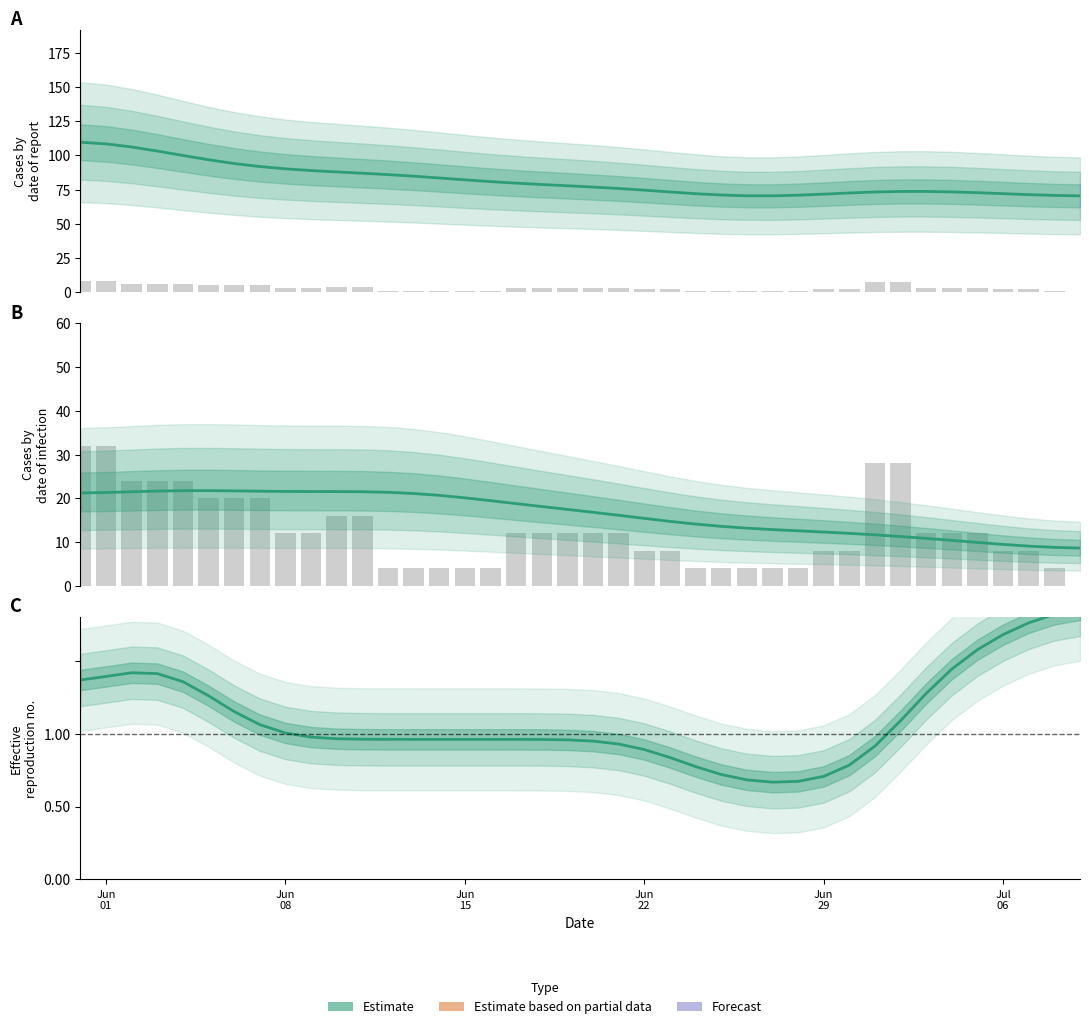

What is the difference between the maximum and minimum values?

1.2